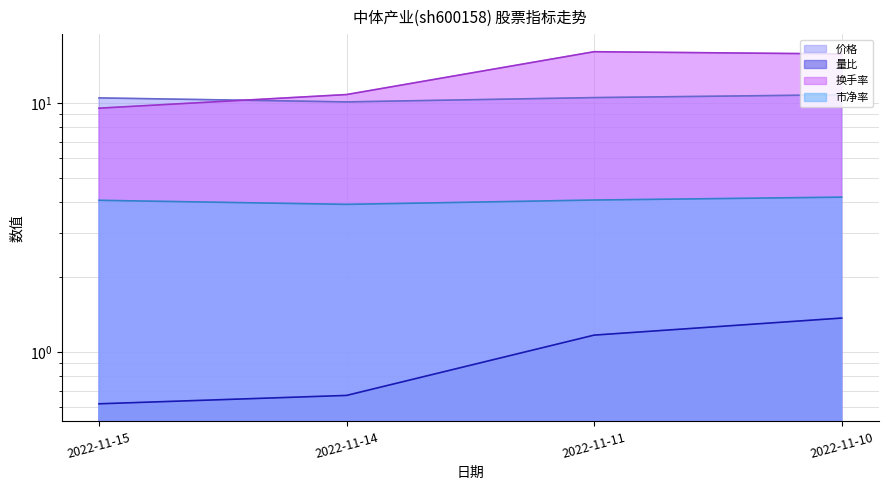

Reading right to left, extract all data points from this chart.

价格: 10.8	10.5	10.1	10.5
量比: 1.4	1.2	0.7	0.6
换手率: 15.8	16.1	10.8	9.5
市净率: 4.2	4.1	3.9	4.1